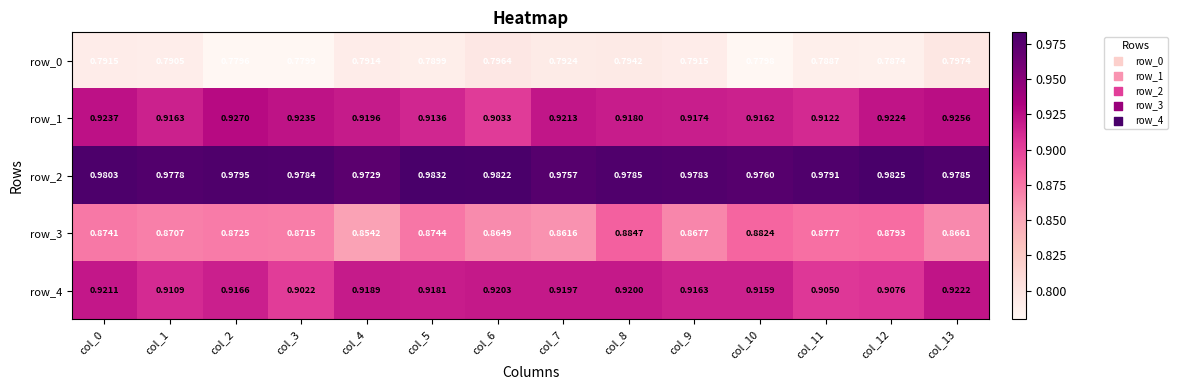

What is the spread (max minus min) of values at col_6?

0.2